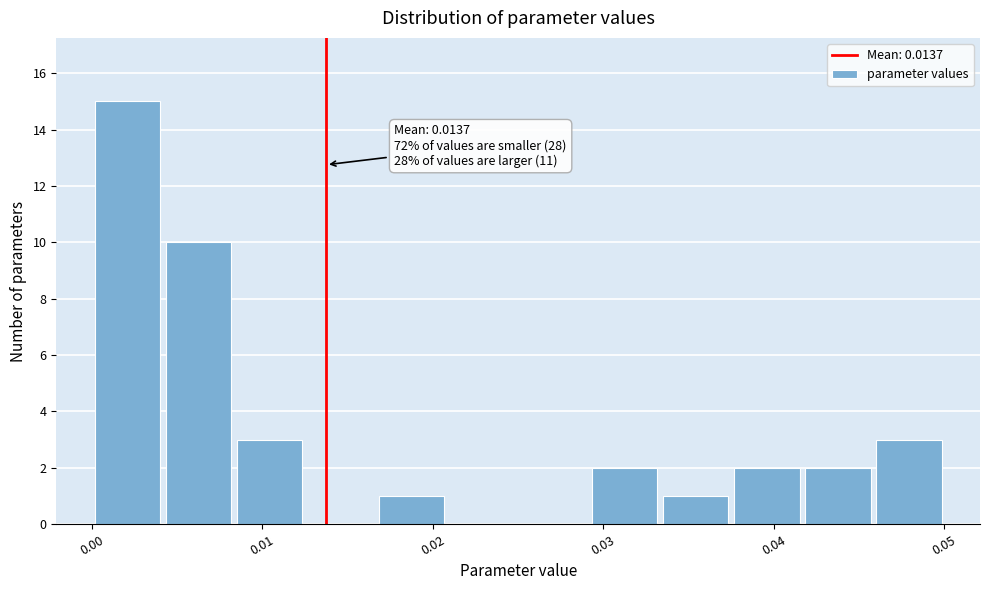

Over which range of the x-axis is the bar tallest?

0.000 to 0.004